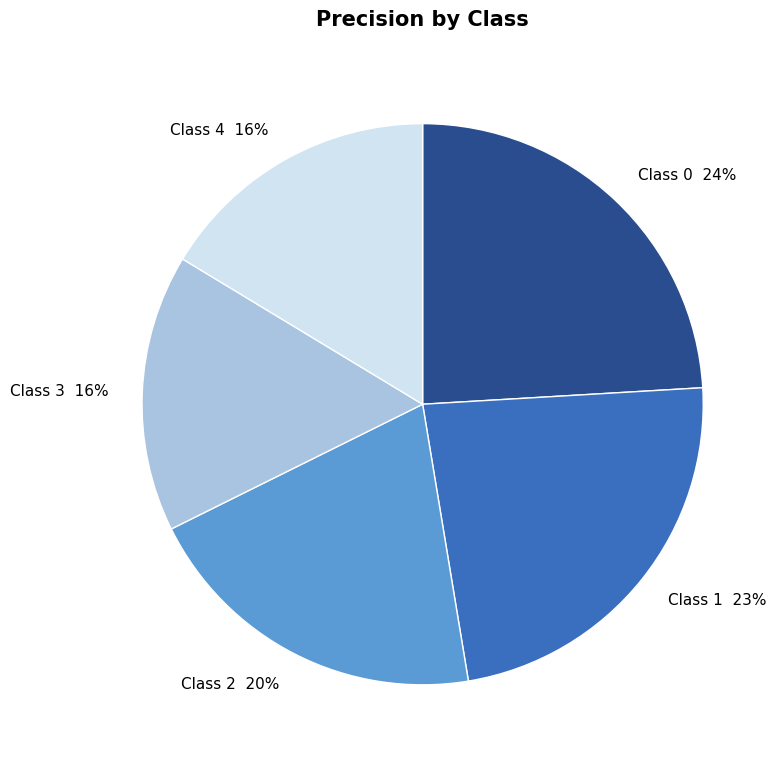

Do Class 1 23% and Class 0 24% together represent more than half of the pie?

No